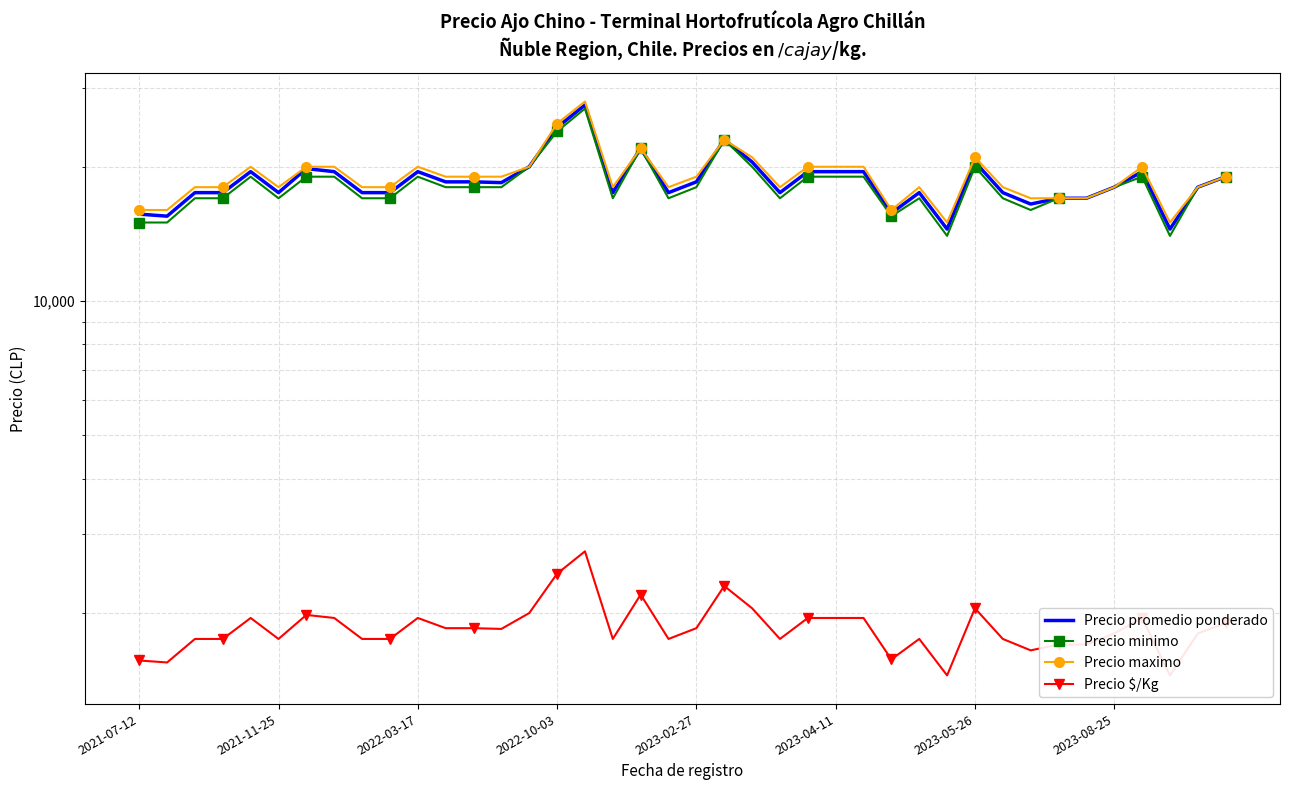

What is the smallest value displayed?

1450